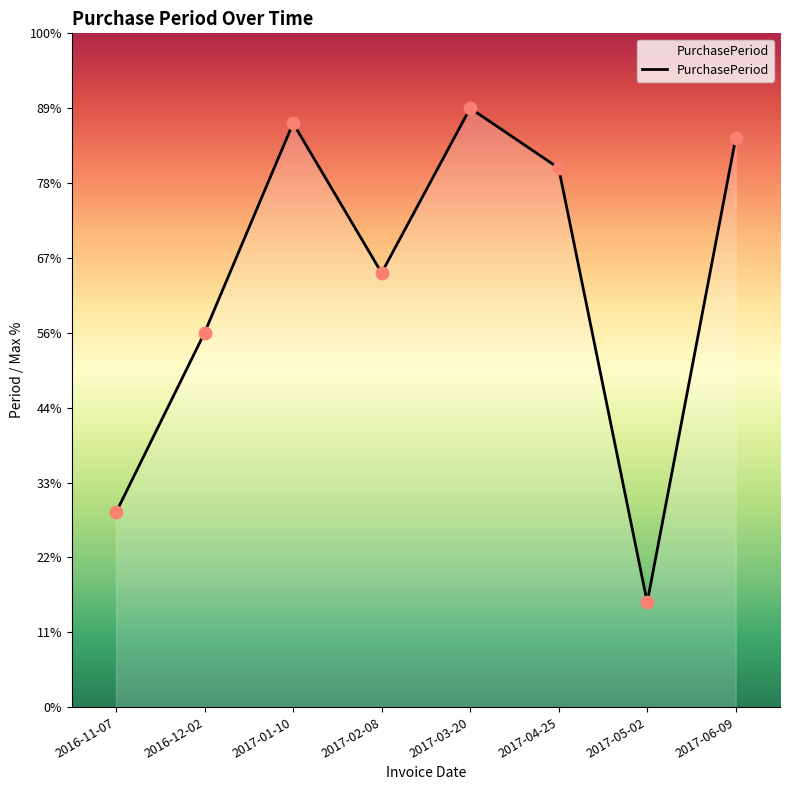

What is the ratio of the value at 2017-06-09 to the value at 2017-05-02?

5.4